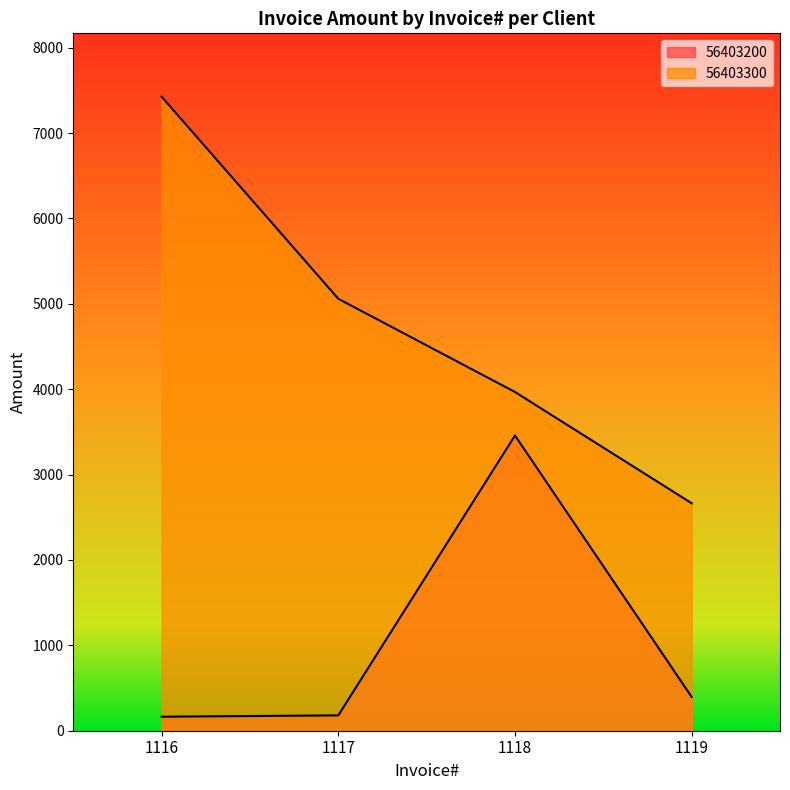

Read the 56403300 value at 1119.

2664.2